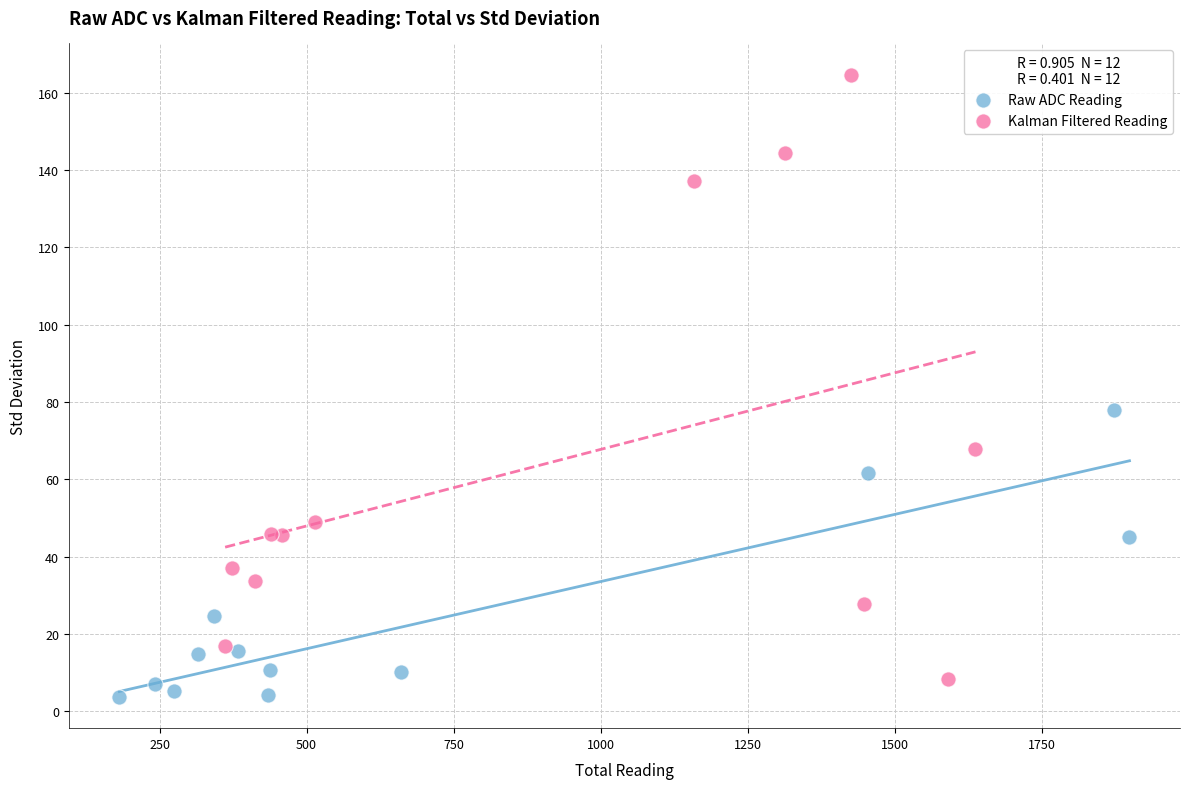

Which series contains the highest Y value?

Kalman Filtered Reading